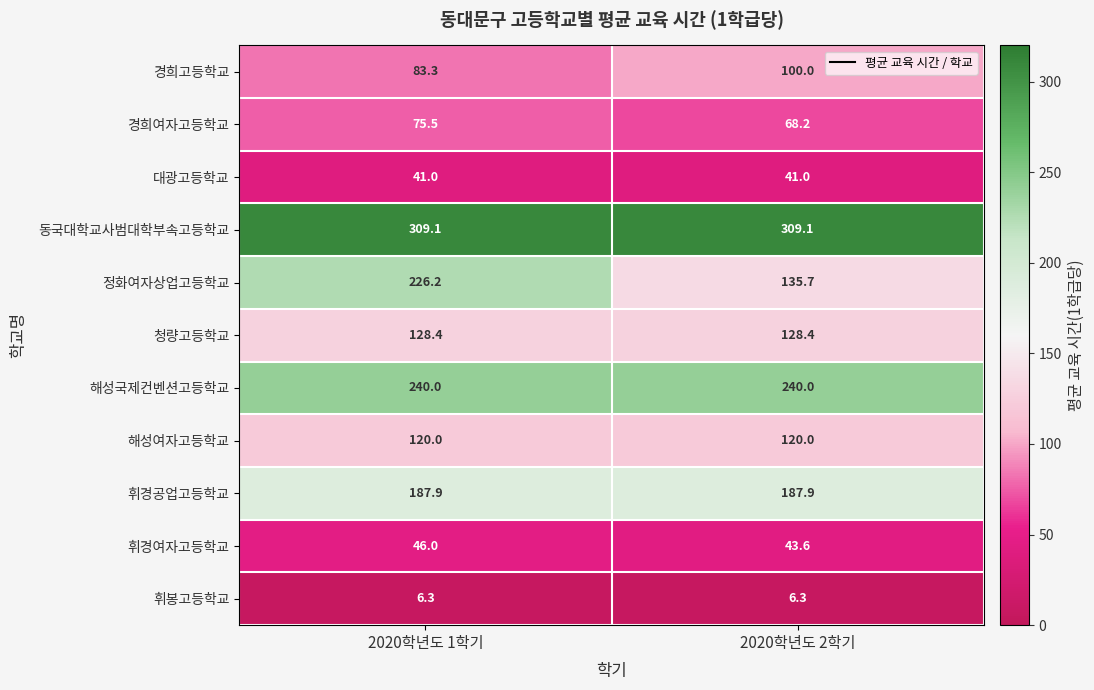

Rank the series by their maximum value, from lowest to highest.

휘봉고등학교, 대광고등학교, 휘경여자고등학교, 경희여자고등학교, 경희고등학교, 해성여자고등학교, 청량고등학교, 휘경공업고등학교, 정화여자상업고등학교, 해성국제컨벤션고등학교, 동국대학교사범대학부속고등학교